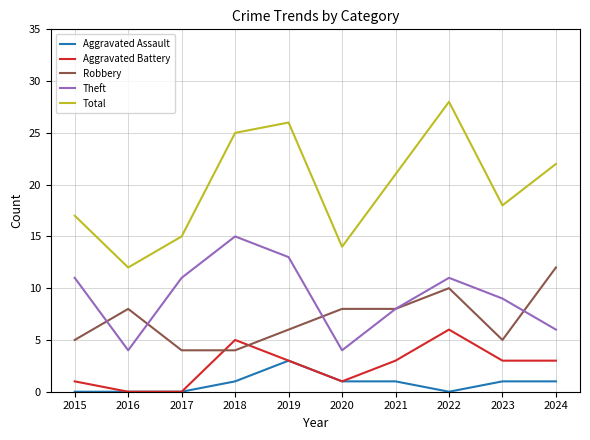

What is the sum of all Theft values?

92